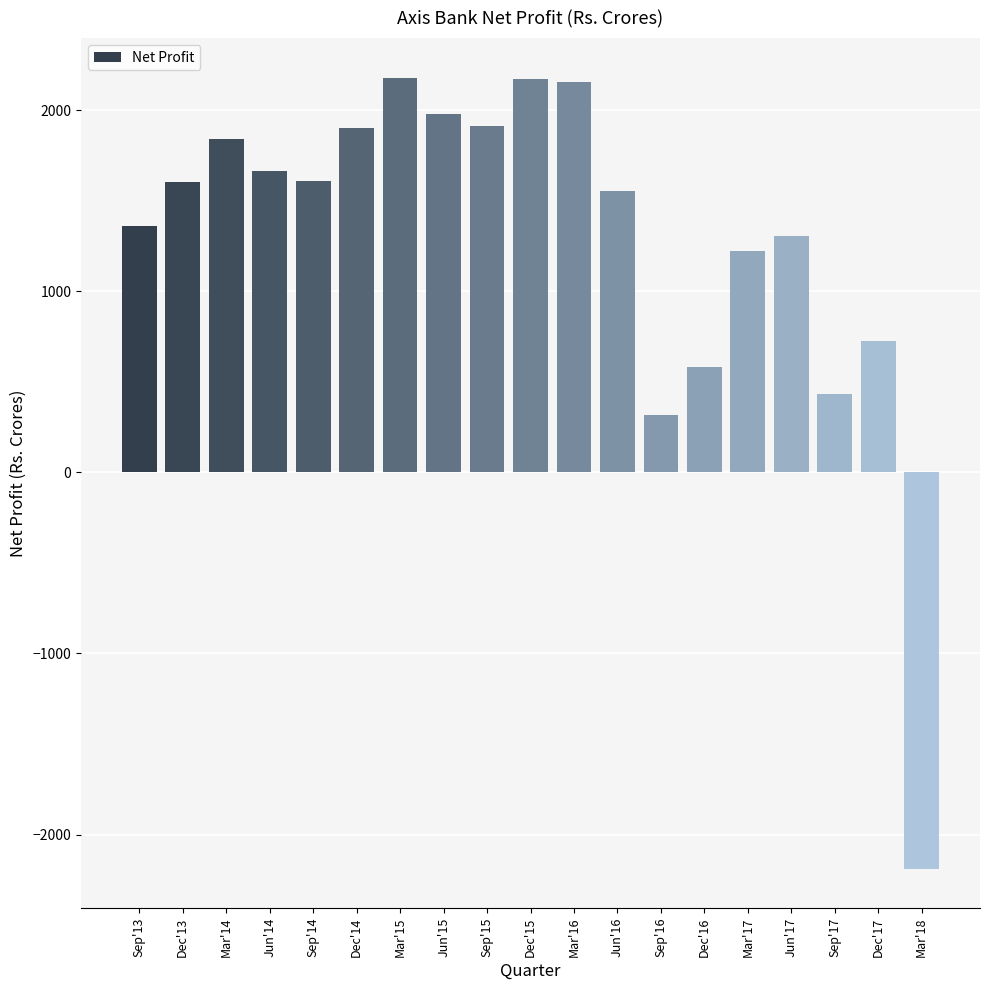

How many values exceed 1604?

10